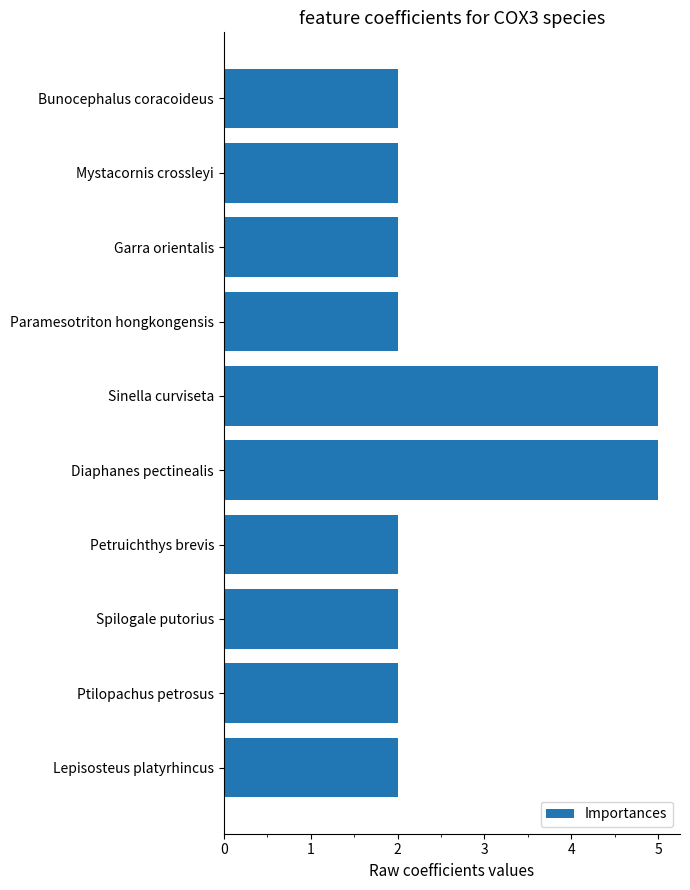

Between Diaphanes pectinealis and Ptilopachus petrosus, which is larger?

Diaphanes pectinealis